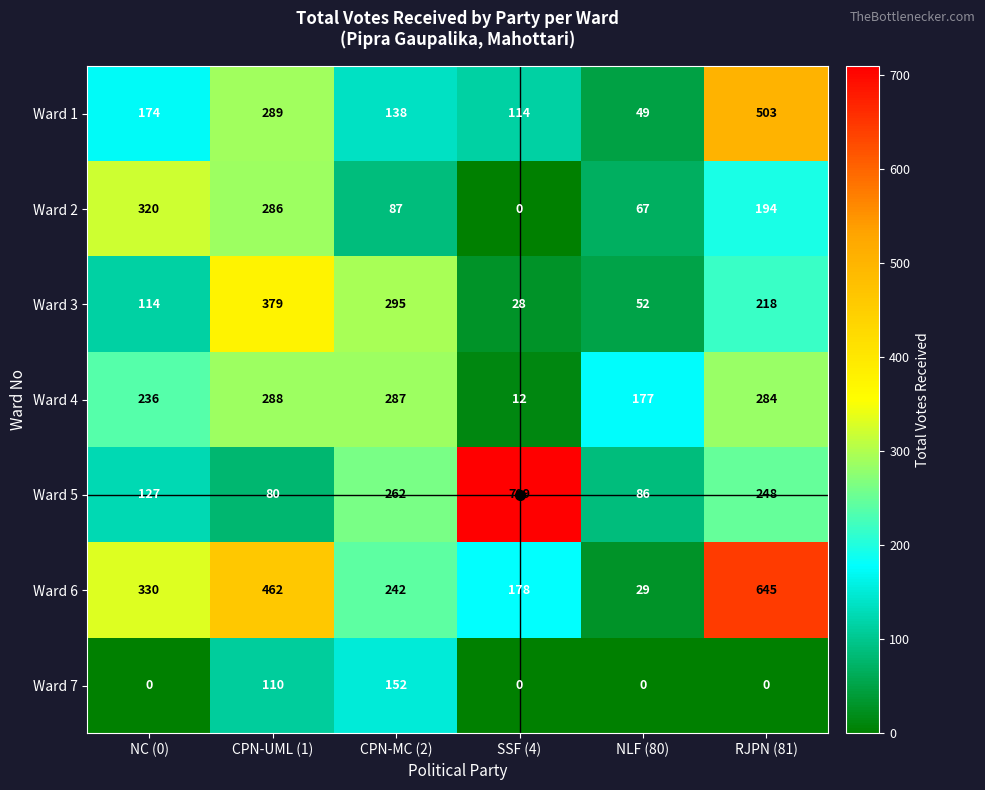

What is the highest value of the Ward 7 series?

152